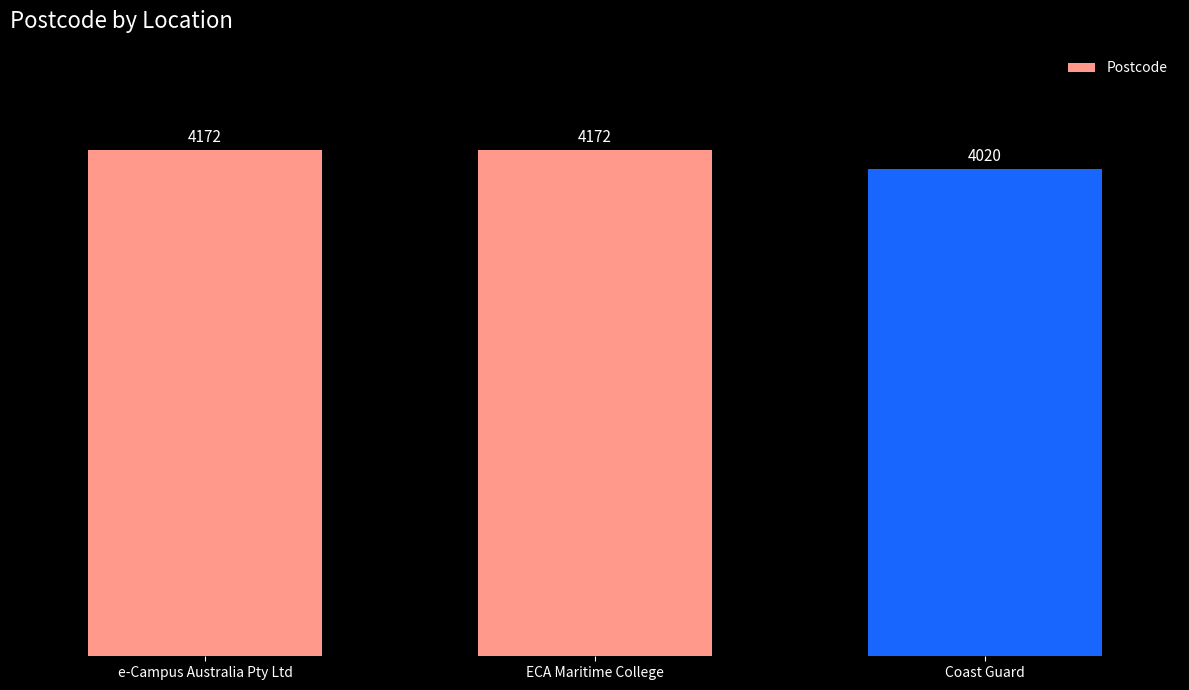

What is the sum of all values?

12364